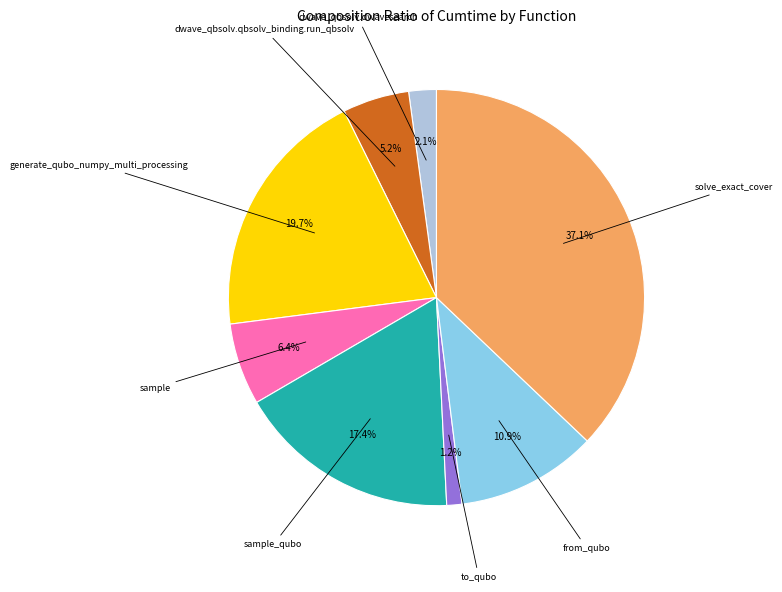

Does any single category account for the majority?

No